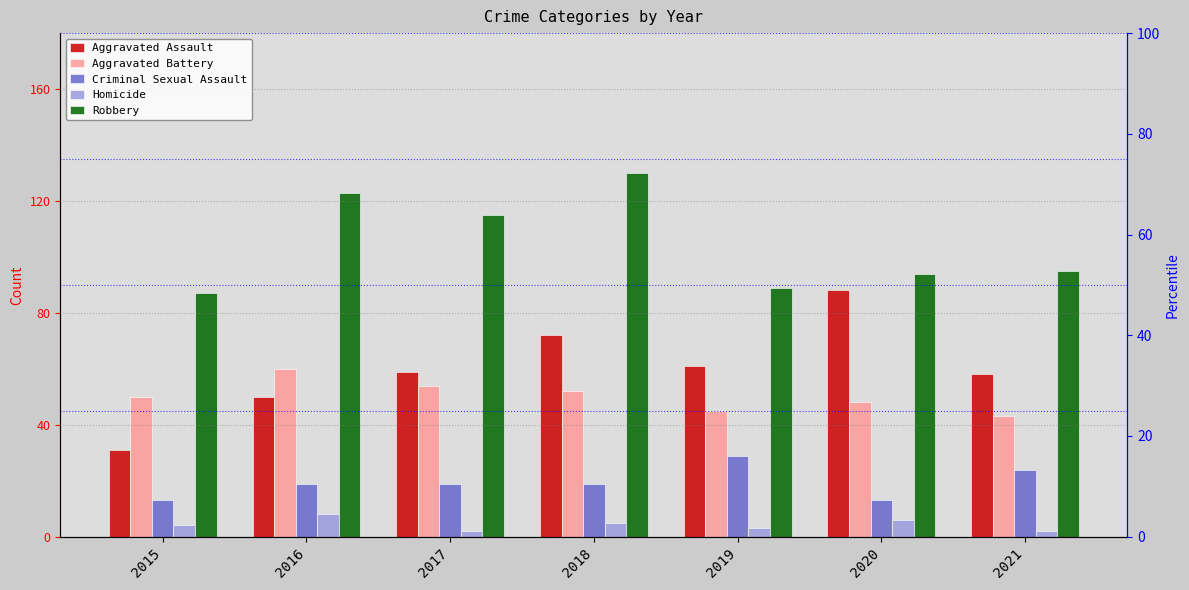

Which series has the largest total across all categories?

Robbery